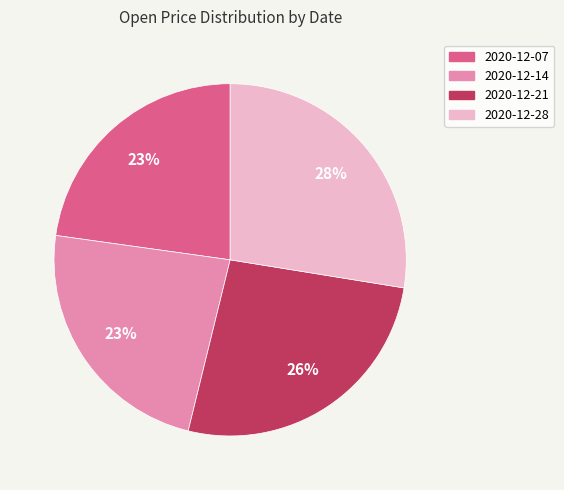

The 2020-12-21 slice represents 20% of the pie. True or false?

False